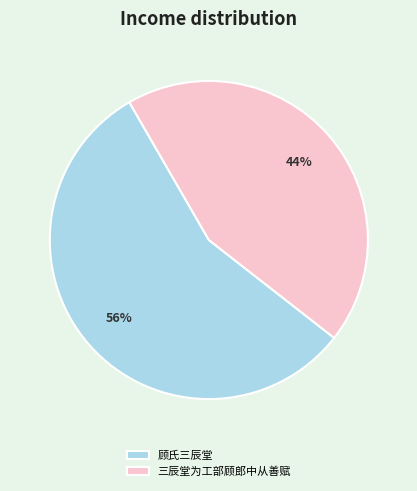

How many slices are in this pie chart?

2